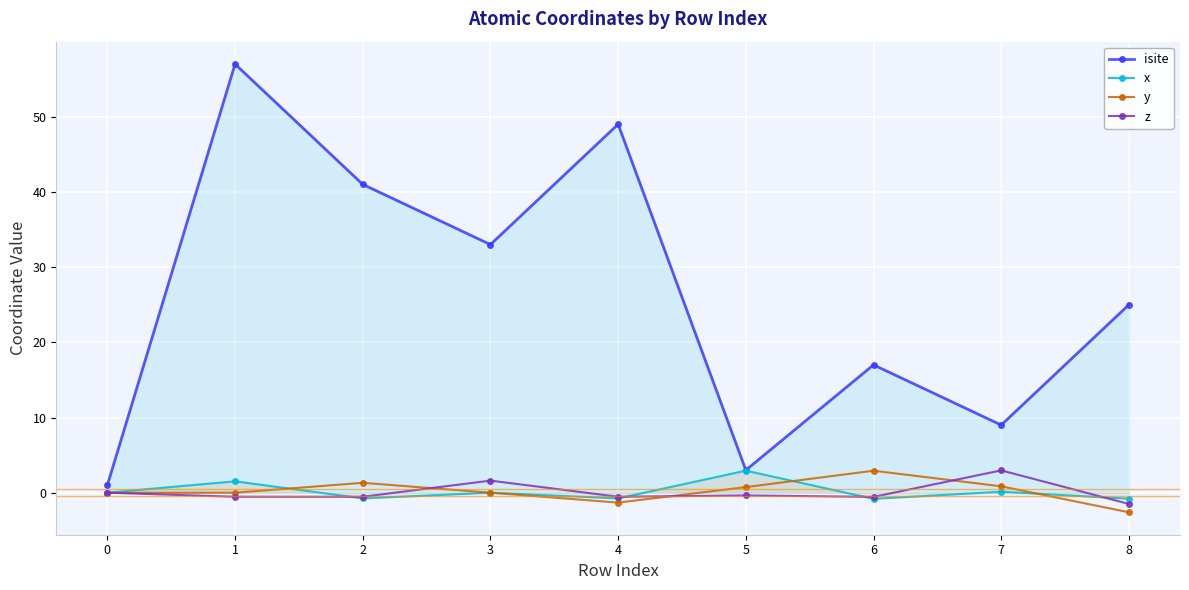

How many data points in isite are above 25?

4